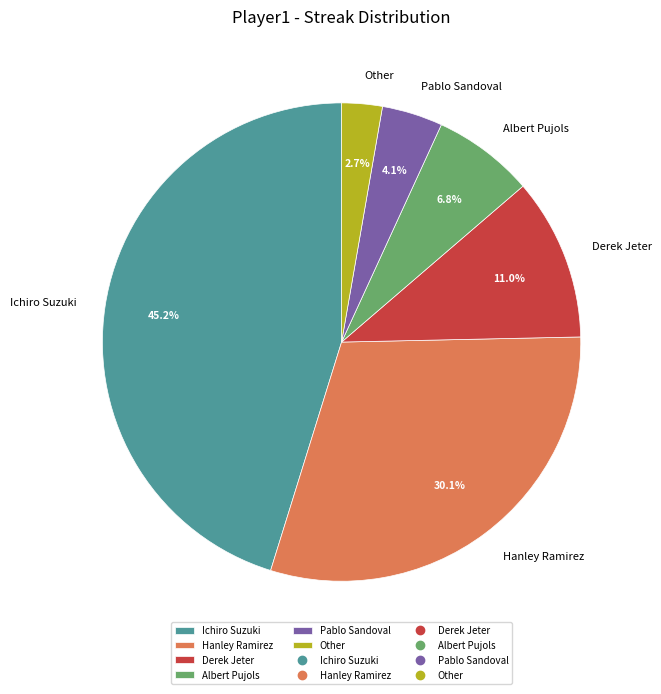

Between Derek Jeter and Pablo Sandoval, which is larger?

Derek Jeter